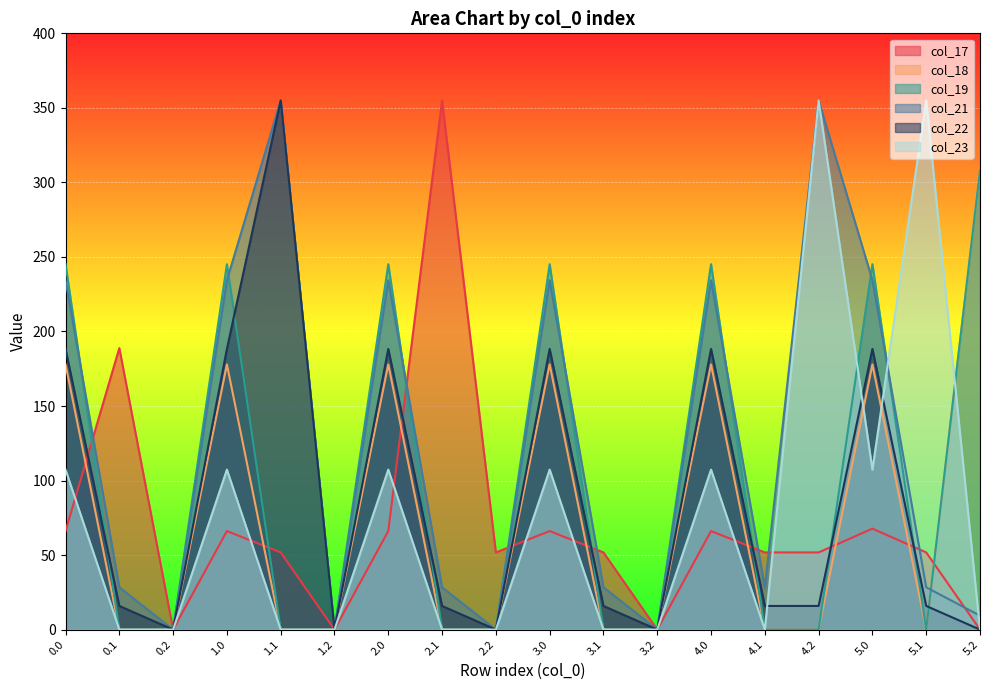

What is the sum of the col_19 values at 3.1 and 1.0?

245.1